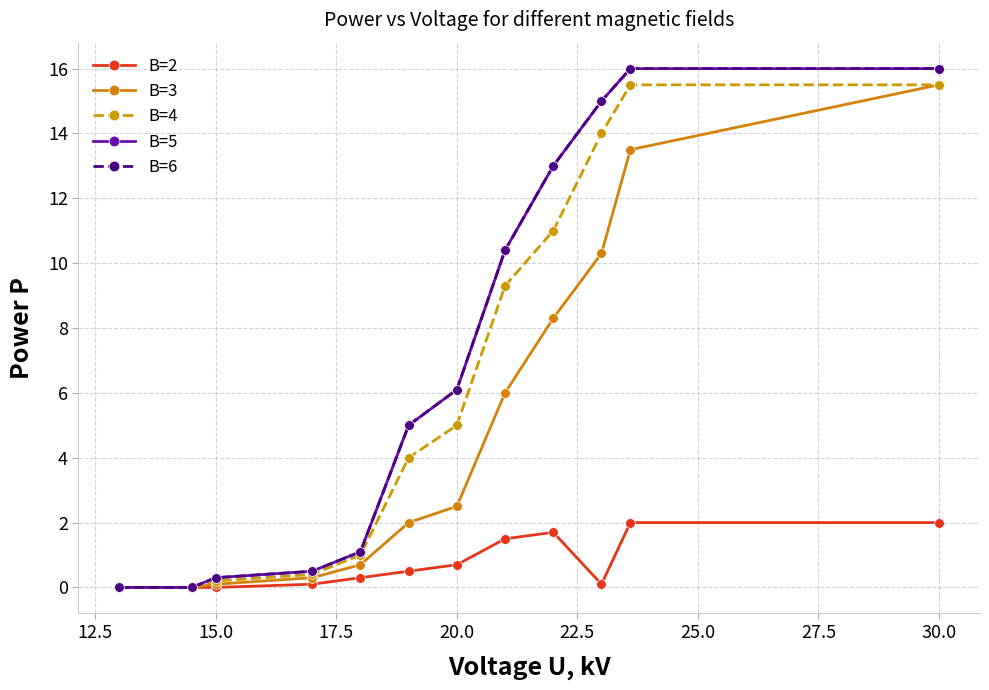

Reading right to left, extract all data points from this chart.

B=2: 2.0	2.0	0.1	1.7	1.5	0.7	0.5	0.3	0.1	0.0	0.0	0.0
B=3: 15.5	13.5	10.3	8.3	6.0	2.5	2.0	0.7	0.3	0.1	0.0	0.0
B=4: 15.5	15.5	14.0	11.0	9.3	5.0	4.0	1.0	0.4	0.2	0.0	0.0
B=5: 16.0	16.0	15.0	13.0	10.4	6.1	5.0	1.1	0.5	0.3	0.0	0.0
B=6: 16.0	16.0	15.0	13.0	10.4	6.1	5.0	1.1	0.5	0.3	0.0	0.0